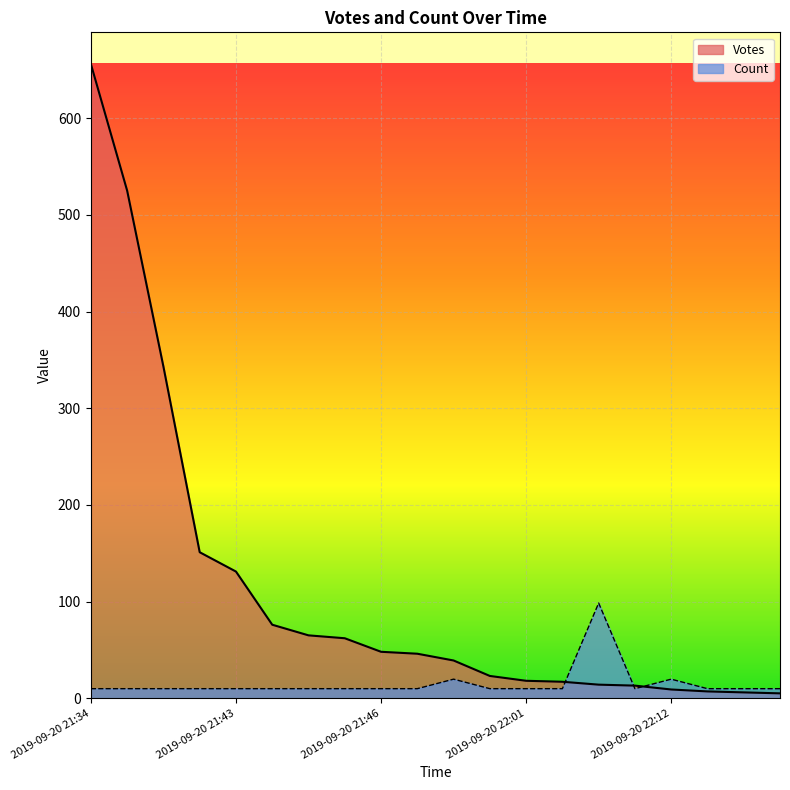

What is the average value of the Votes series?

112.7